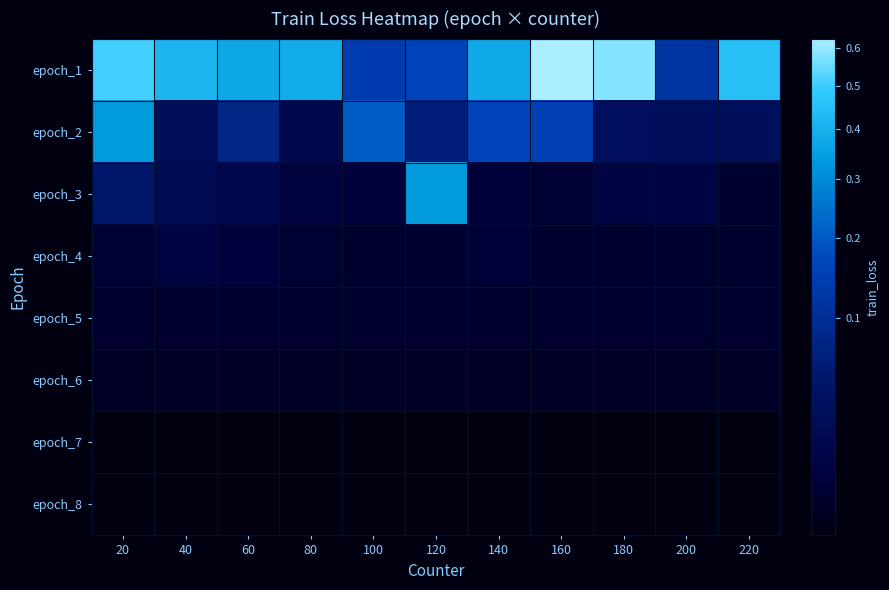

What is the spread (max minus min) of values at 180?

0.6